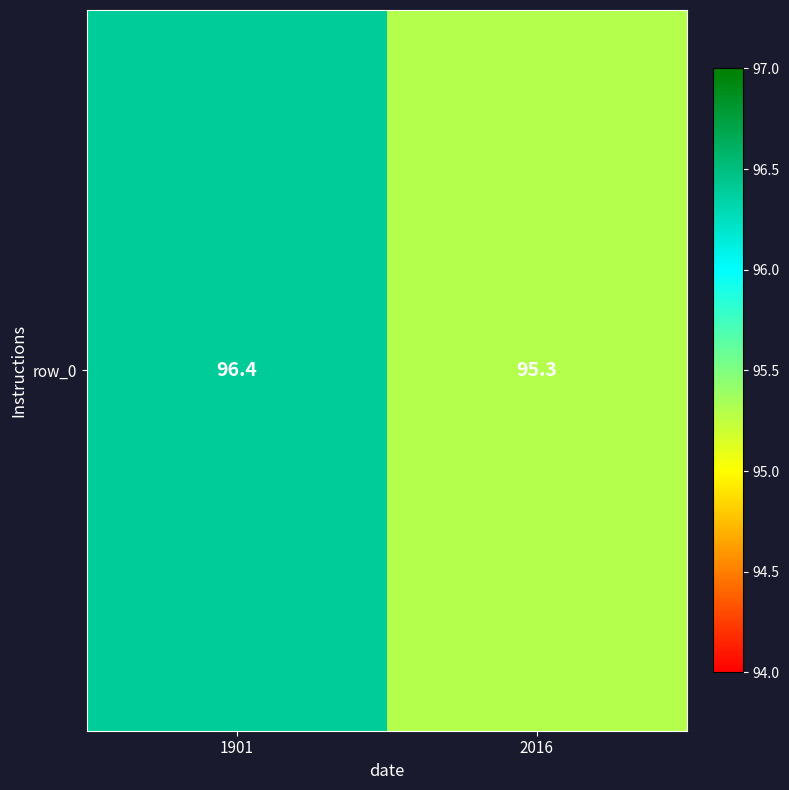

What is the change in value from 1901 to 2016?

-1.1